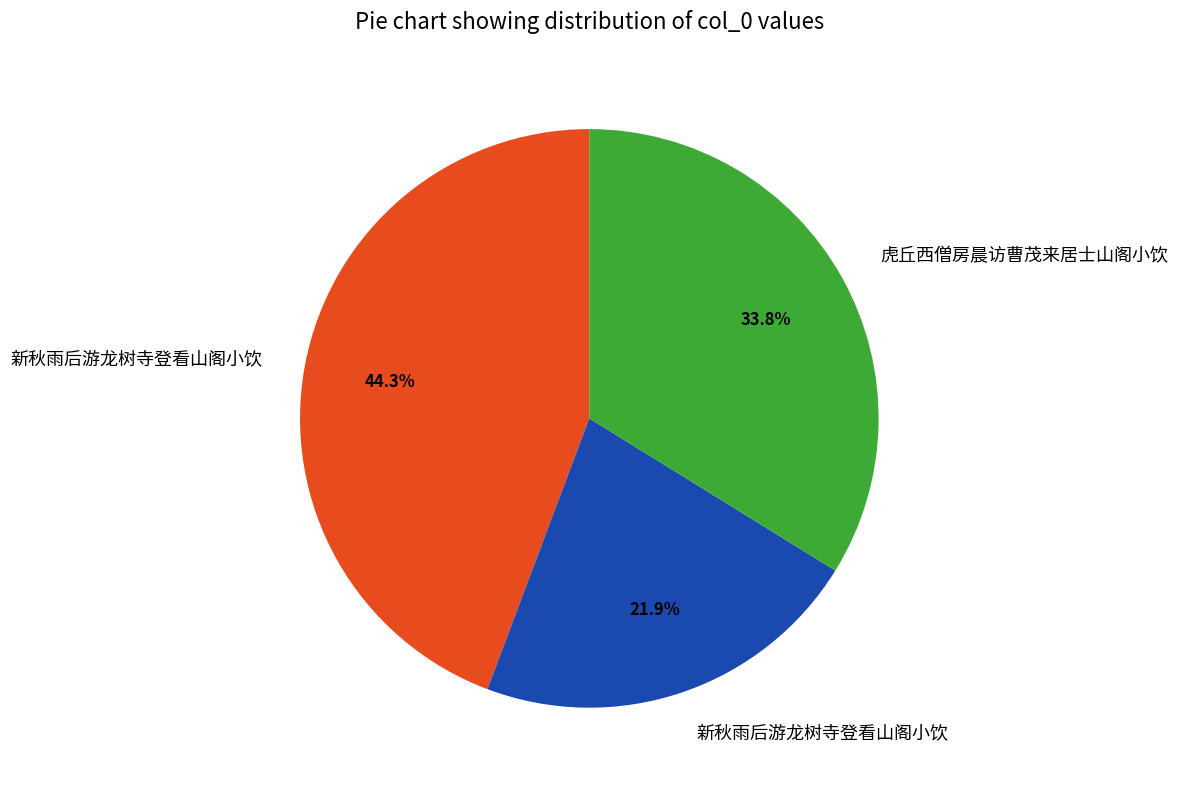

How many segments does this pie chart have?

3